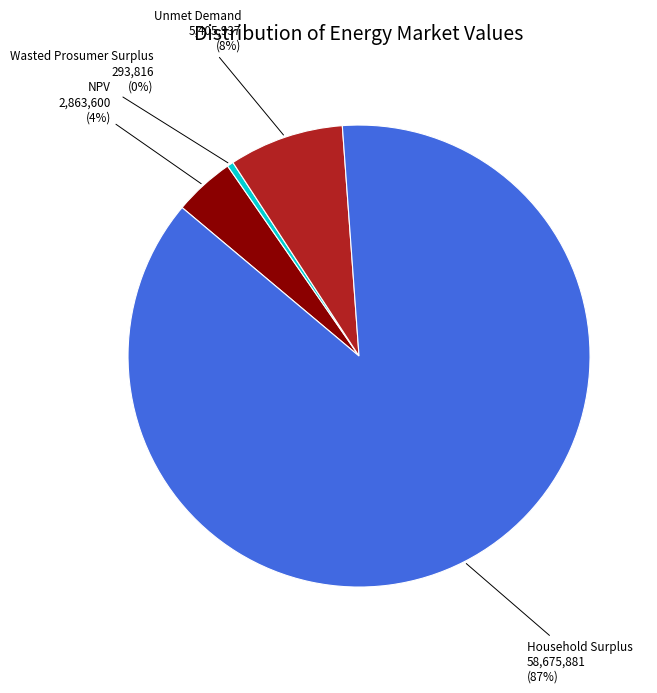

Is the sum of Wasted Prosumer Surplus and Unmet Demand greater than half?

No